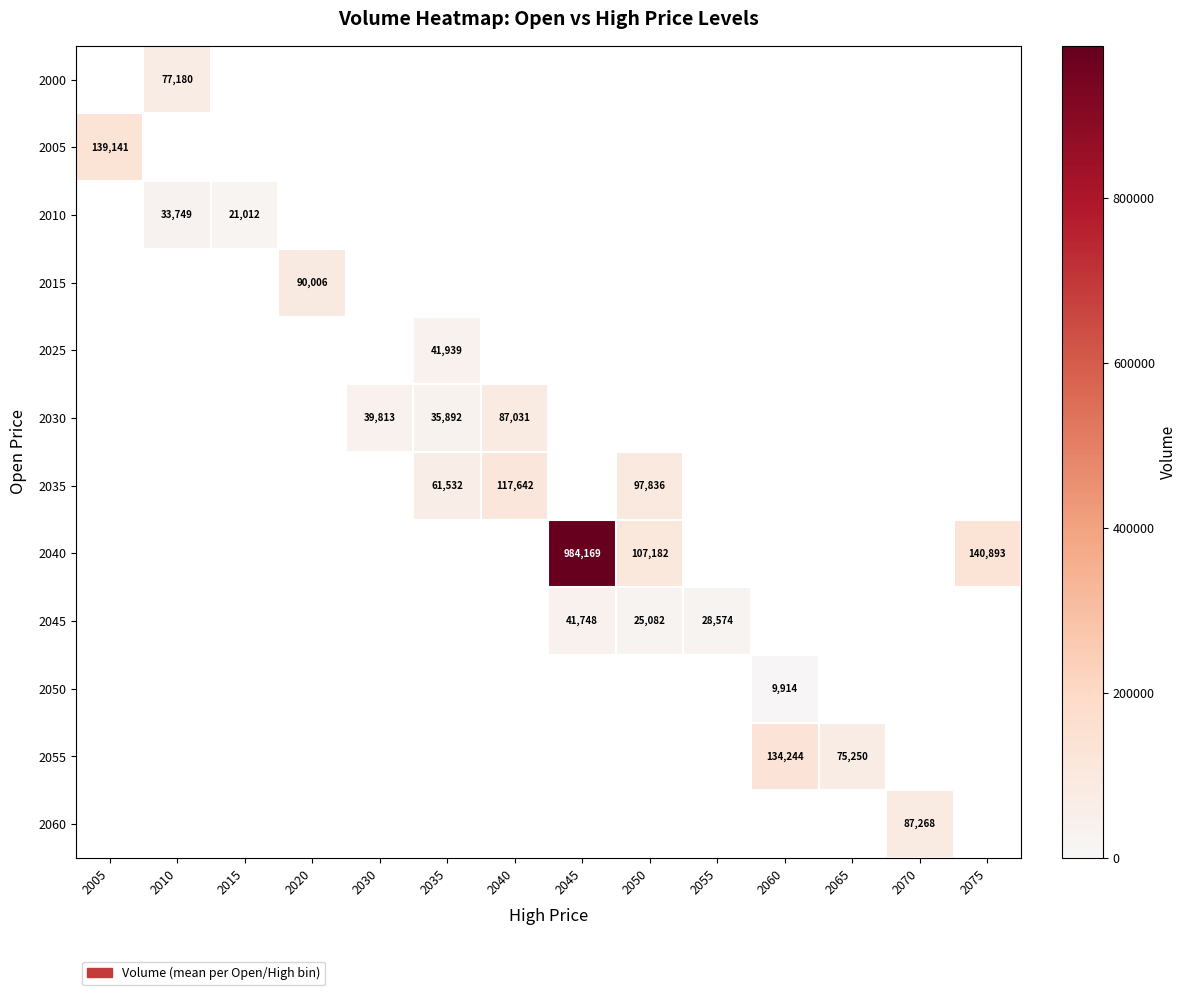

True or false: 2055 has a value of 75250 at 2065.

True